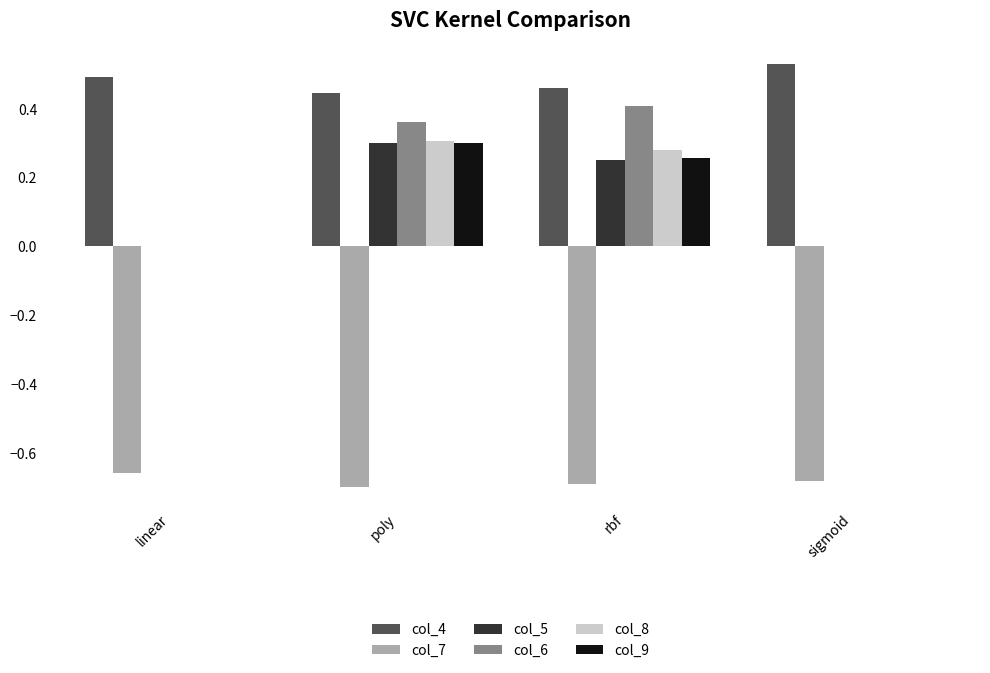

What are all the series names shown in the legend?

col_4, col_7, col_5, col_6, col_8, col_9